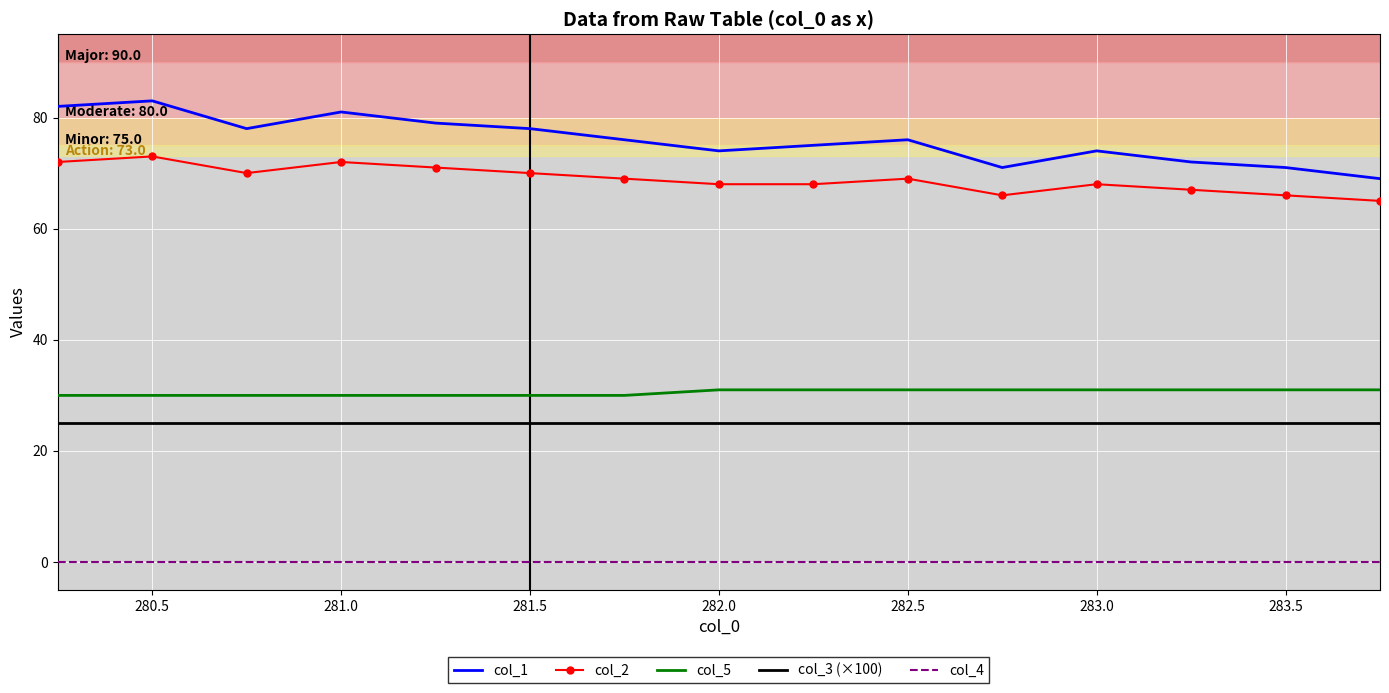

What is the maximum value shown in the chart?

83